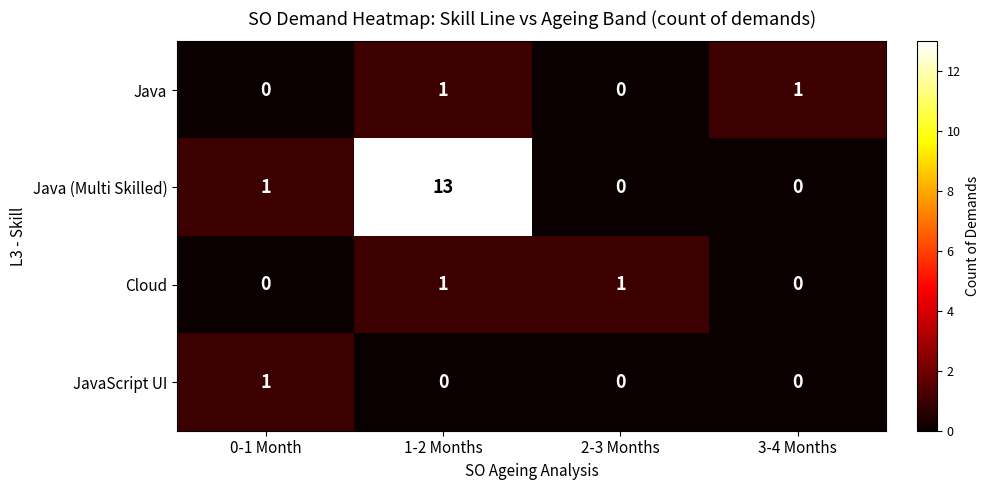

What is the difference between the highest and lowest values at 0-1 Month?

1